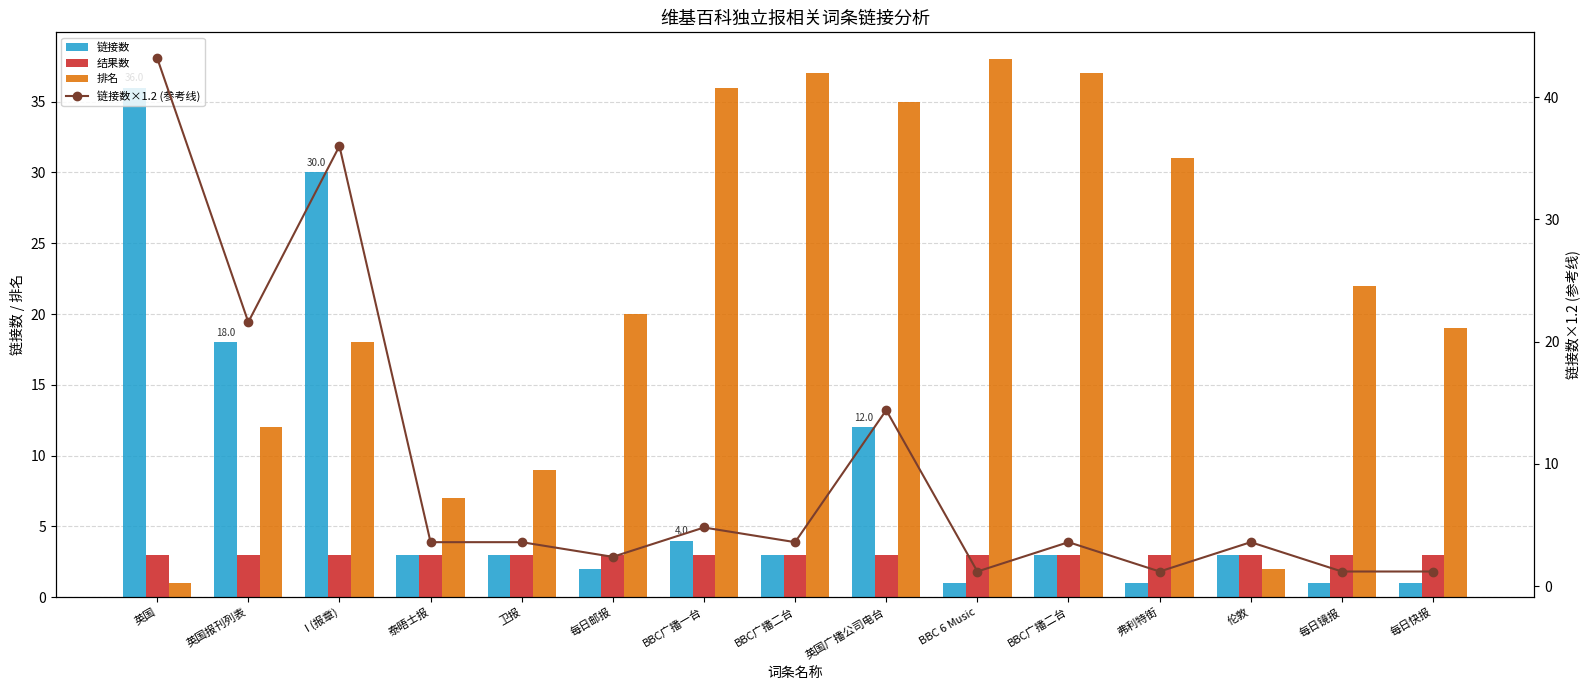

What is the difference between the second highest and second lowest values in the 链接数×1.2 (参考线) series?

34.8